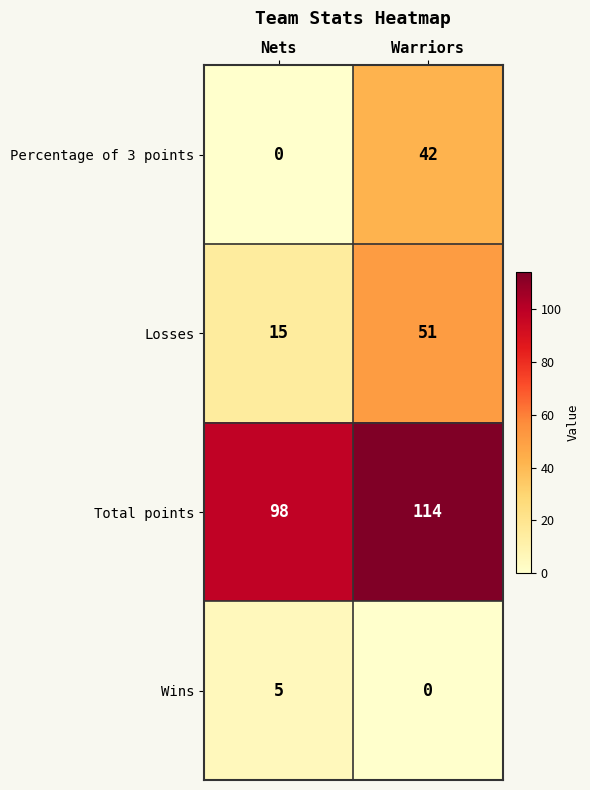

Rank the series at Warriors from lowest to highest value.

Wins, Percentage of 3 points, Losses, Total points